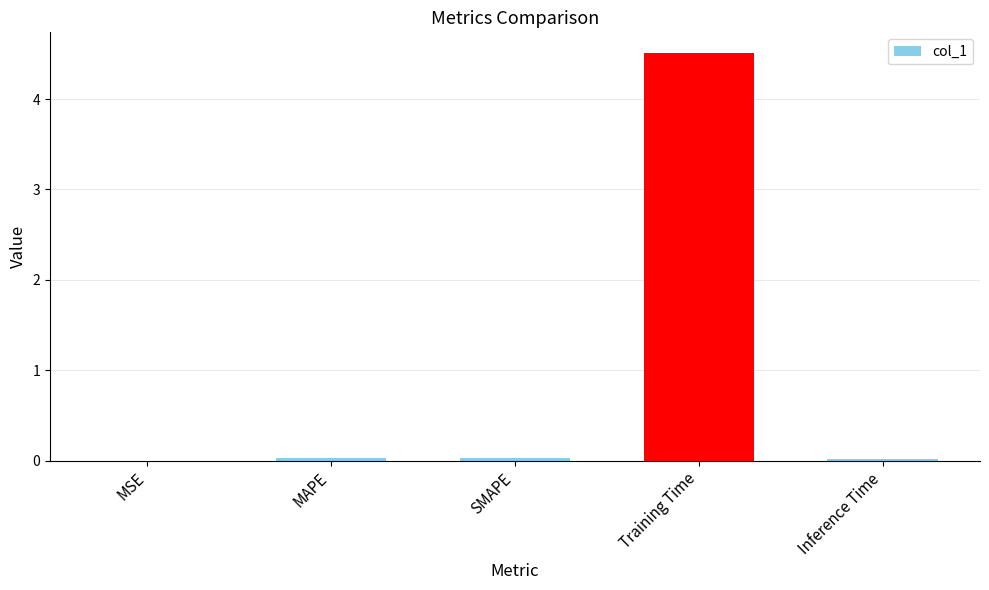

Is it true that the value at Training Time is 6.3?

False